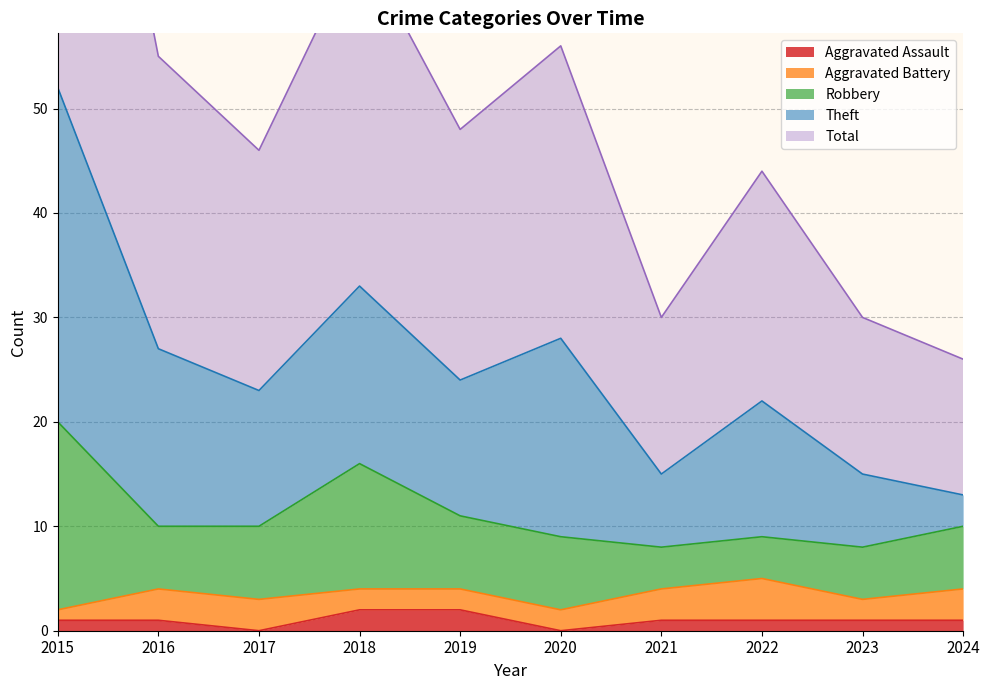

What are all the series names shown in the legend?

Aggravated Assault, Aggravated Battery, Robbery, Theft, Total